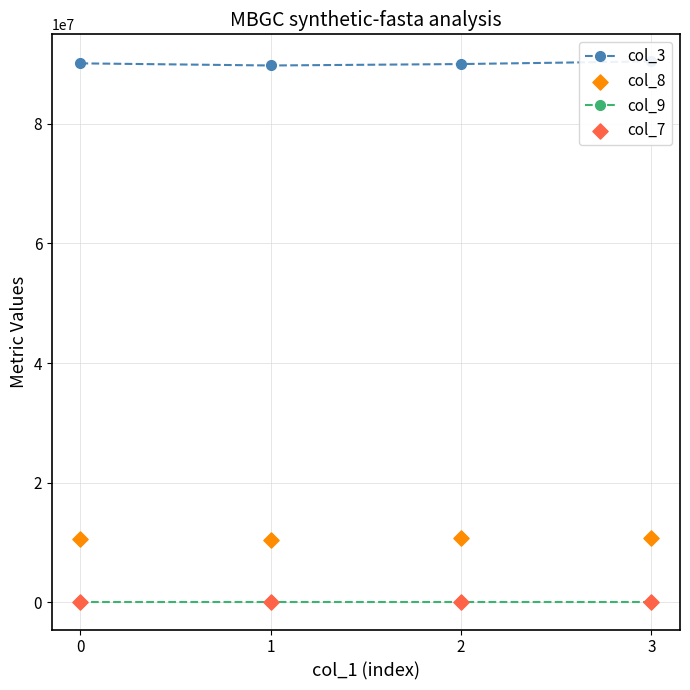

What are all the series names shown in the legend?

col_3, col_9, col_8, col_7